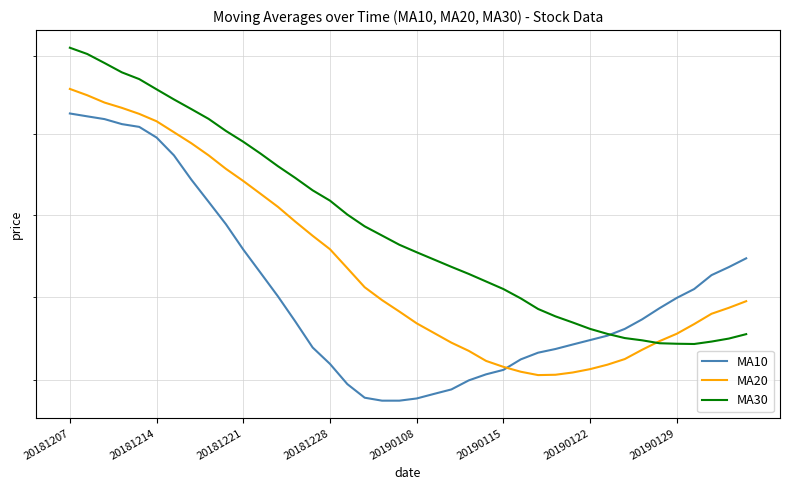

Which series ends up on top after the final intersection of MA30 and MA20?

MA20